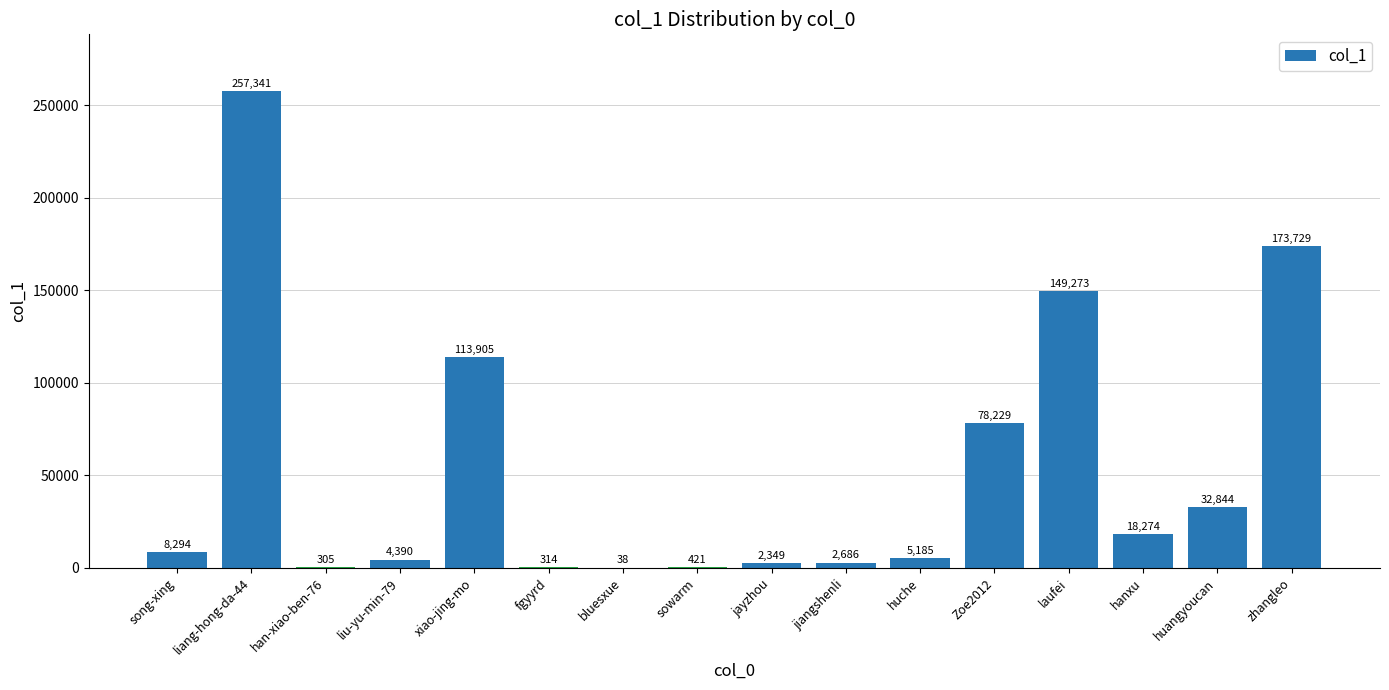

Which has a higher value, Zoe2012 or jayzhou?

Zoe2012